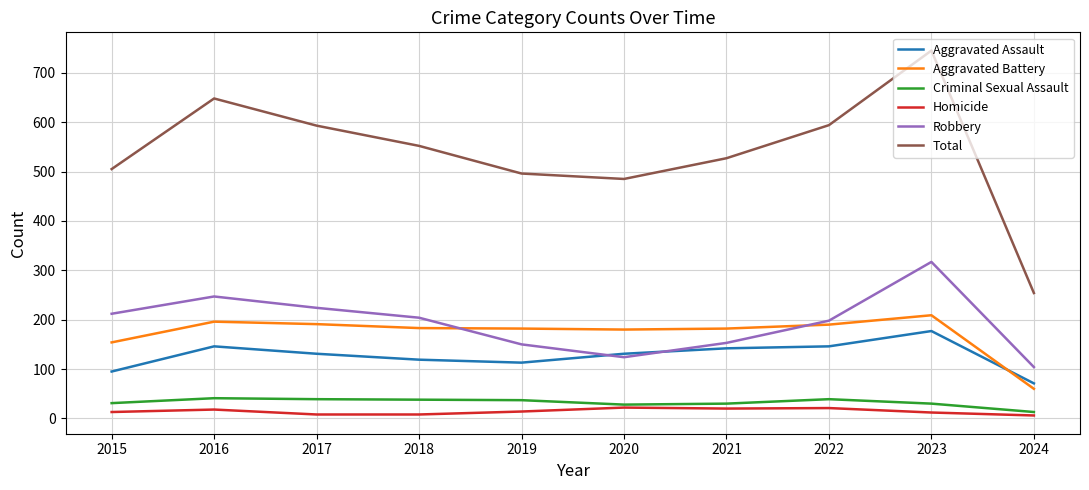

True or false: Total and Aggravated Assault cross at least once.

False